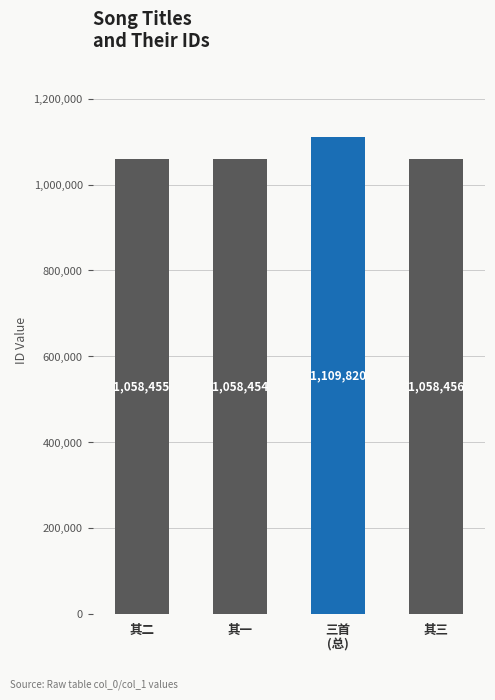

Reading right to left, transcribe all the data shown in this chart.

其三=1058456	三首
(总)=1109820	其一=1058454	其二=1058455